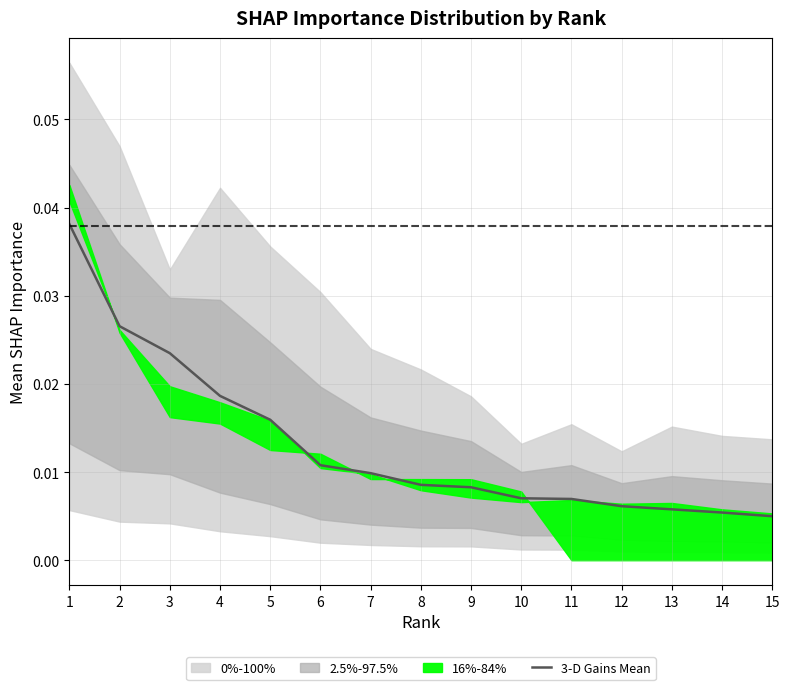

Which has a higher value, 14 or 11?

11